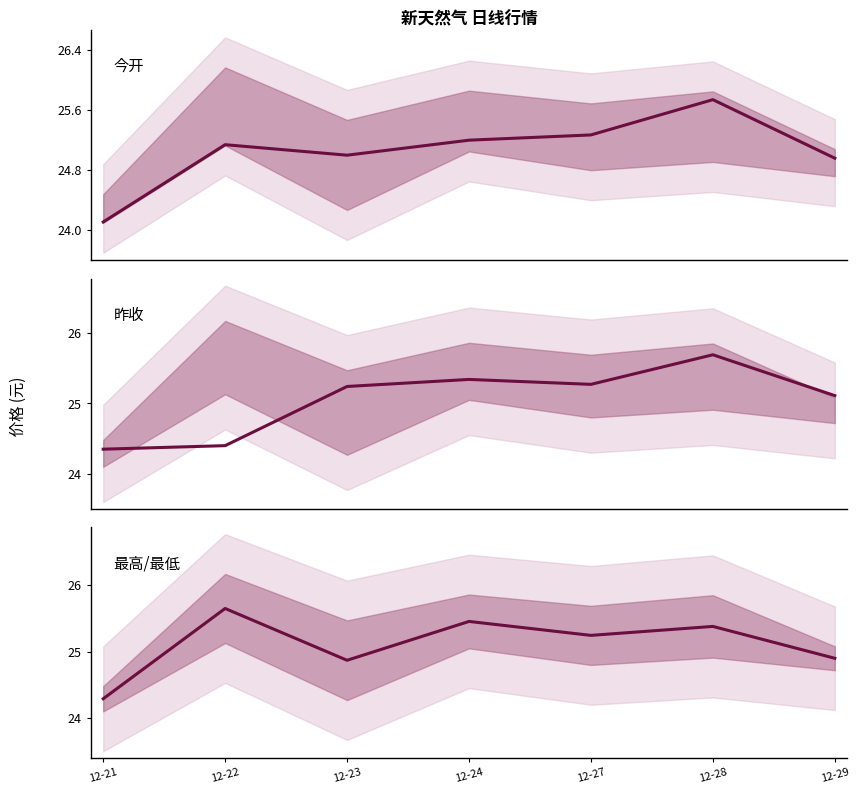

What are all the series names shown in the legend?

今开, 昨收, 最高/最低